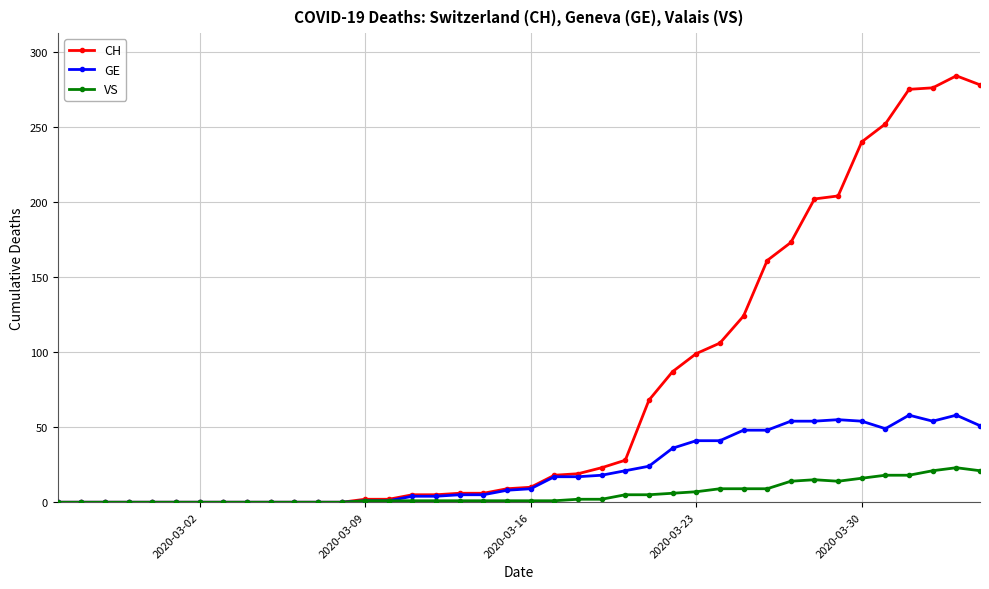

Which series has the largest total across all categories?

CH